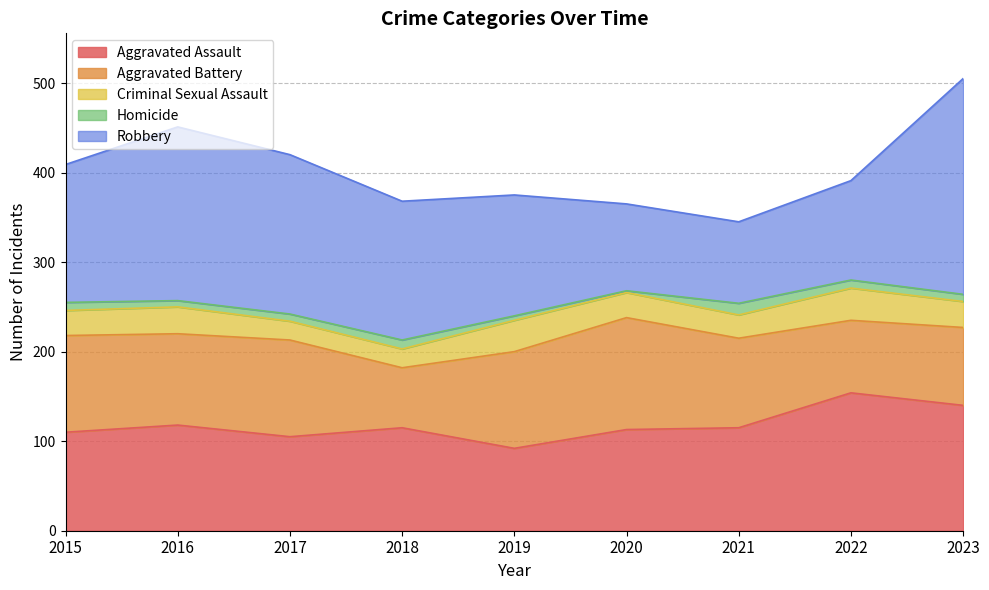

The value of Robbery at 2016 is 44. True or false?

False